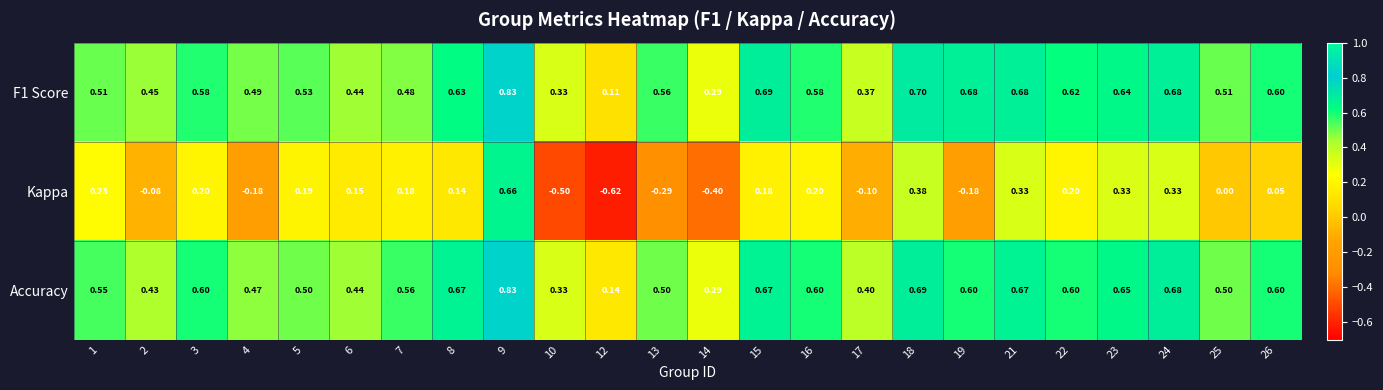

Which series has the largest range (max minus min)?

Kappa